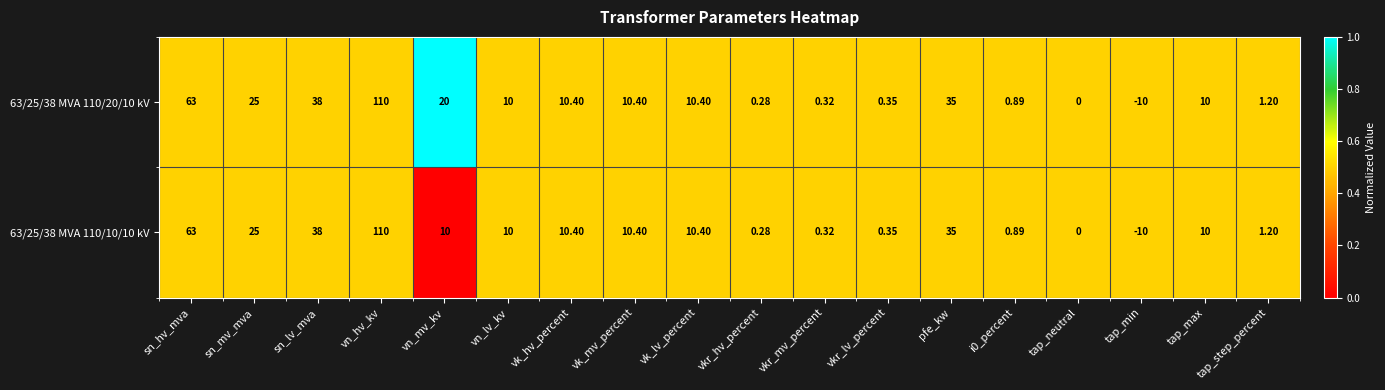

At which category is the sum across all series the highest?

vn_hv_kv